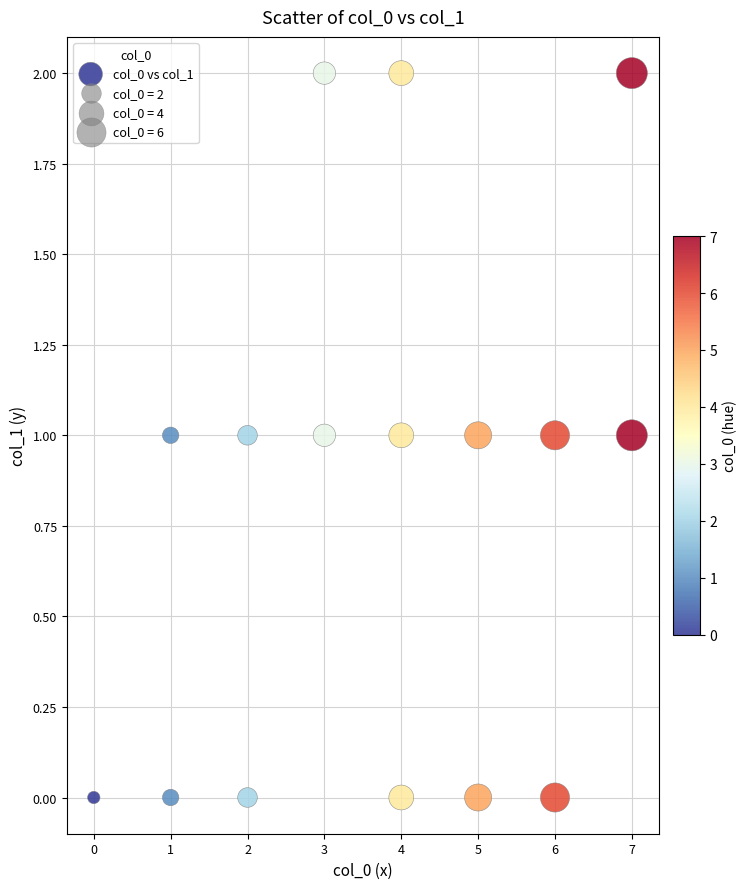

How many data points are displayed?

16